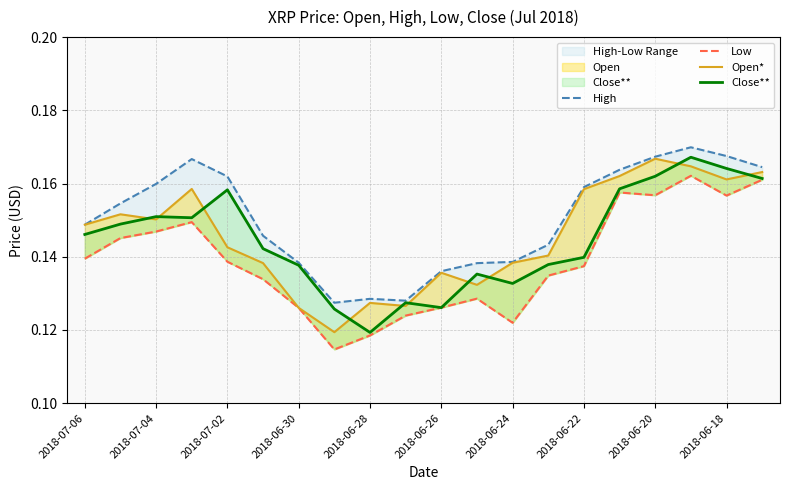

Does the chart have visible grid lines?

Yes